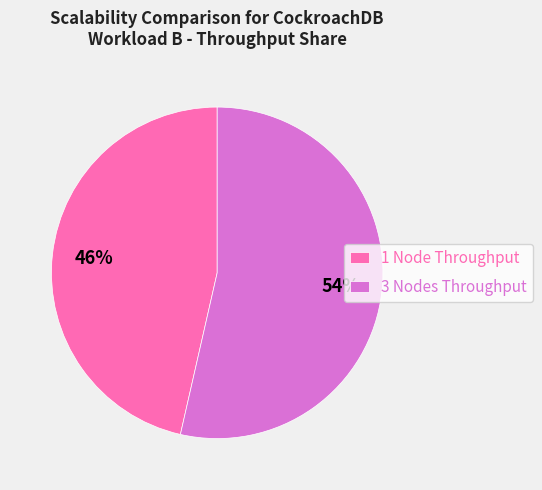

Combined, do 1 Node Throughput and 3 Nodes Throughput account for over 50%?

Yes